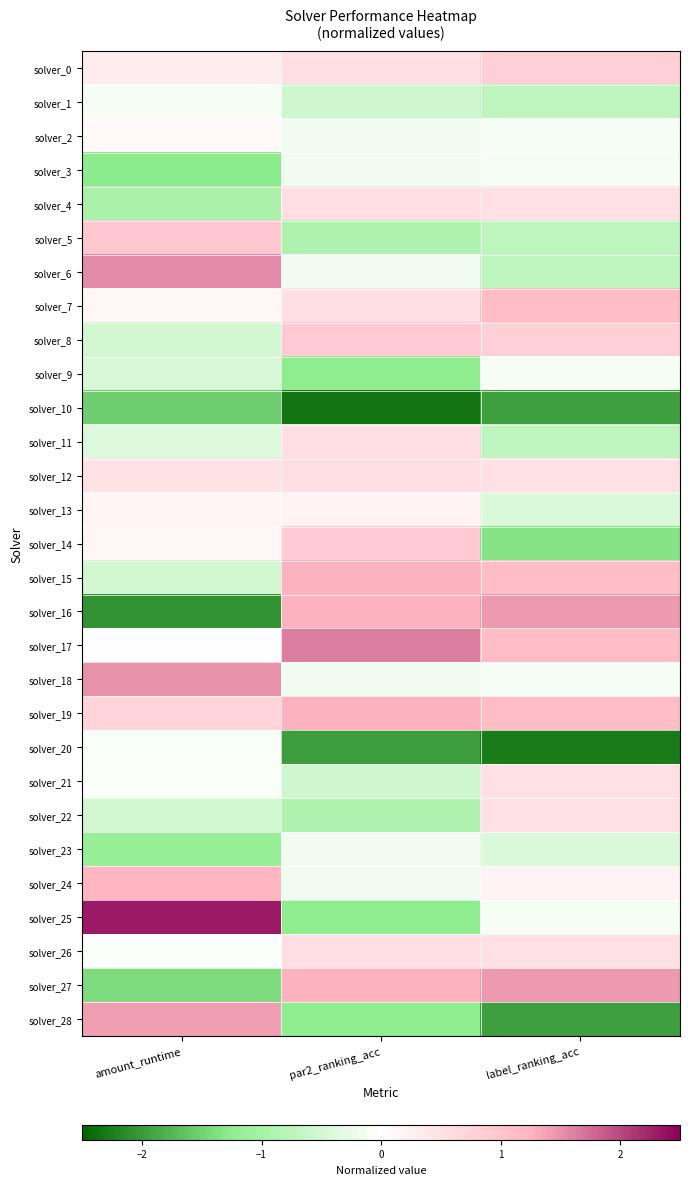

Reading left to right, list all the values displayed in this chart.

solver_0: amount_runtime=0.3	par2_ranking_acc=0.5	label_ranking_acc=0.8
solver_1: amount_runtime=-0.1	par2_ranking_acc=-0.5	label_ranking_acc=-0.7
solver_2: amount_runtime=0.1	par2_ranking_acc=-0.2	label_ranking_acc=-0.1
solver_3: amount_runtime=-1.3	par2_ranking_acc=-0.2	label_ranking_acc=-0.1
solver_4: amount_runtime=-1.0	par2_ranking_acc=0.5	label_ranking_acc=0.5
solver_5: amount_runtime=1.0	par2_ranking_acc=-0.9	label_ranking_acc=-0.7
solver_6: amount_runtime=1.5	par2_ranking_acc=-0.2	label_ranking_acc=-0.7
solver_7: amount_runtime=0.1	par2_ranking_acc=0.5	label_ranking_acc=1.1
solver_8: amount_runtime=-0.5	par2_ranking_acc=0.9	label_ranking_acc=0.8
solver_9: amount_runtime=-0.5	par2_ranking_acc=-1.3	label_ranking_acc=-0.1
solver_10: amount_runtime=-1.5	par2_ranking_acc=-2.3	label_ranking_acc=-2.0
solver_11: amount_runtime=-0.4	par2_ranking_acc=0.5	label_ranking_acc=-0.7
solver_12: amount_runtime=0.5	par2_ranking_acc=0.5	label_ranking_acc=0.5
solver_13: amount_runtime=0.2	par2_ranking_acc=0.2	label_ranking_acc=-0.4
solver_14: amount_runtime=0.2	par2_ranking_acc=0.9	label_ranking_acc=-1.3
solver_15: amount_runtime=-0.5	par2_ranking_acc=1.3	label_ranking_acc=1.1
solver_16: amount_runtime=-2.1	par2_ranking_acc=1.3	label_ranking_acc=1.4
solver_17: amount_runtime=0.0	par2_ranking_acc=1.6	label_ranking_acc=1.1
solver_18: amount_runtime=1.5	par2_ranking_acc=-0.2	label_ranking_acc=-0.1
solver_19: amount_runtime=0.7	par2_ranking_acc=1.3	label_ranking_acc=1.1
solver_20: amount_runtime=-0.1	par2_ranking_acc=-2.0	label_ranking_acc=-2.3
solver_21: amount_runtime=-0.1	par2_ranking_acc=-0.5	label_ranking_acc=0.5
solver_22: amount_runtime=-0.5	par2_ranking_acc=-0.9	label_ranking_acc=0.5
solver_23: amount_runtime=-1.2	par2_ranking_acc=-0.2	label_ranking_acc=-0.4
solver_24: amount_runtime=1.2	par2_ranking_acc=-0.2	label_ranking_acc=0.2
solver_25: amount_runtime=2.3	par2_ranking_acc=-1.3	label_ranking_acc=-0.1
solver_26: amount_runtime=-0.0	par2_ranking_acc=0.5	label_ranking_acc=0.5
solver_27: amount_runtime=-1.4	par2_ranking_acc=1.3	label_ranking_acc=1.4
solver_28: amount_runtime=1.4	par2_ranking_acc=-1.3	label_ranking_acc=-2.0